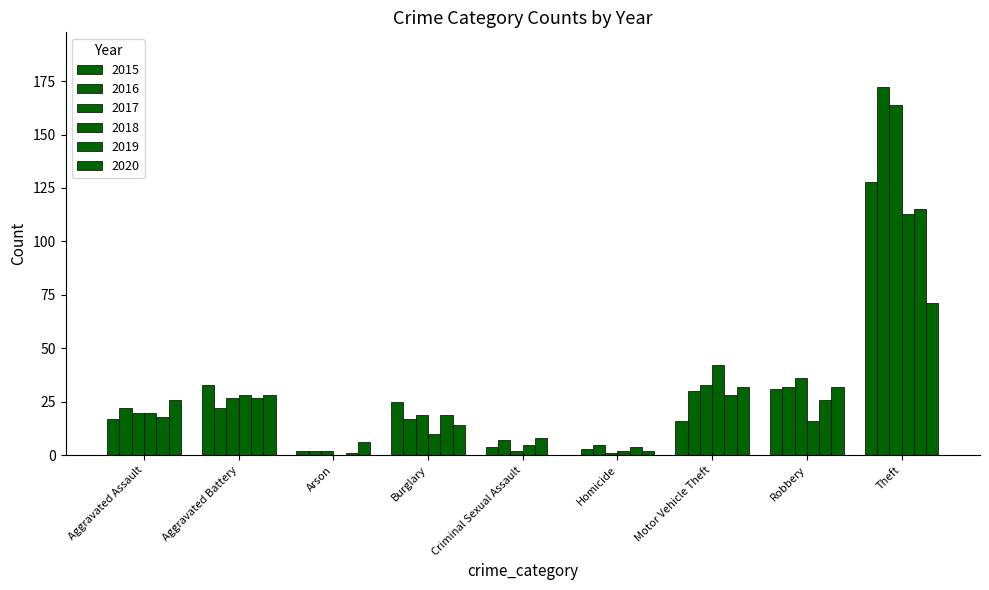

How many series are shown in this chart?

6